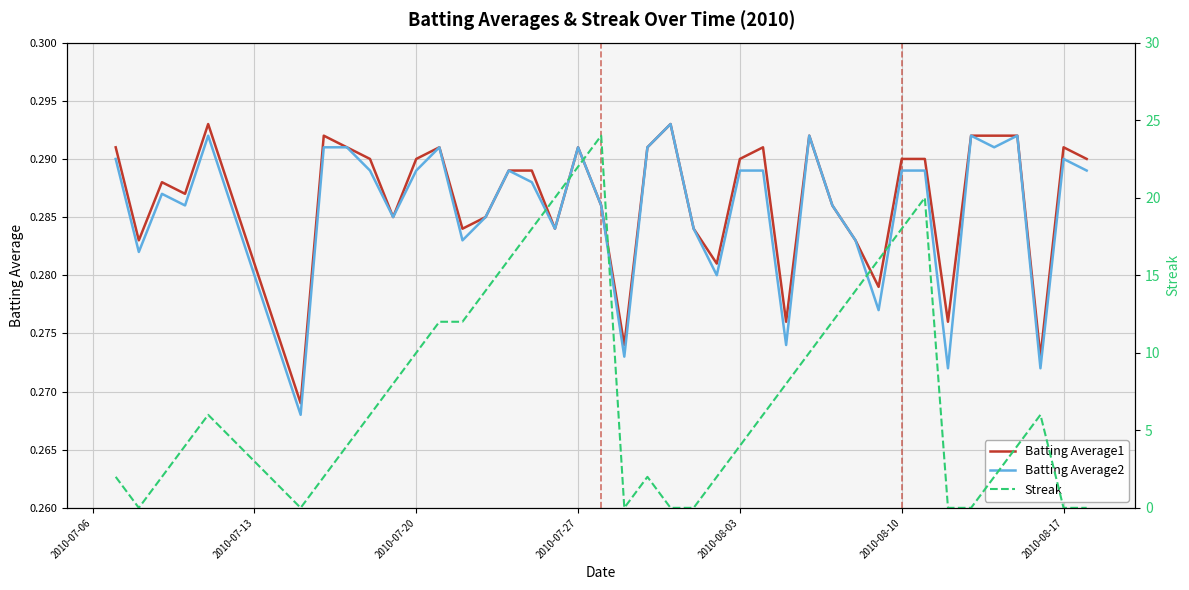

What are all the series names shown in the legend?

Batting Average1, Batting Average2, Streak